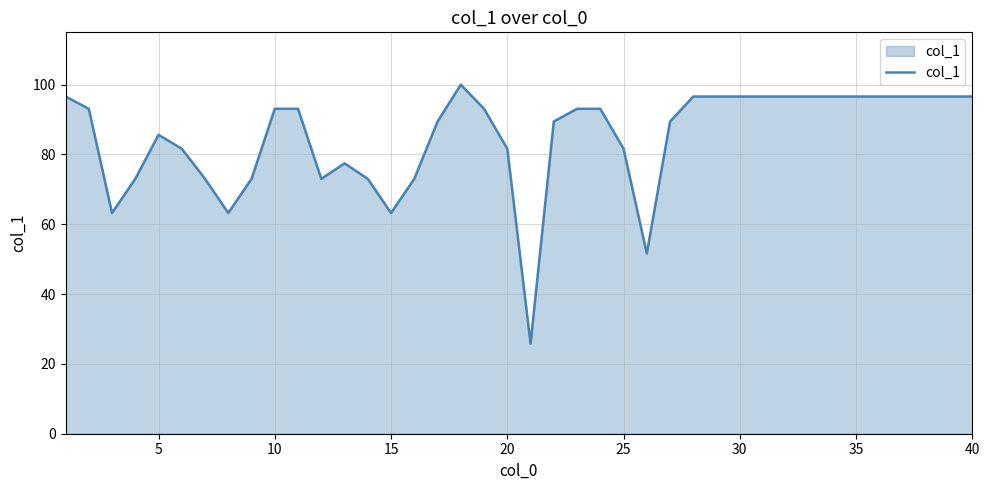

What is the difference between the maximum and minimum values?

74.2